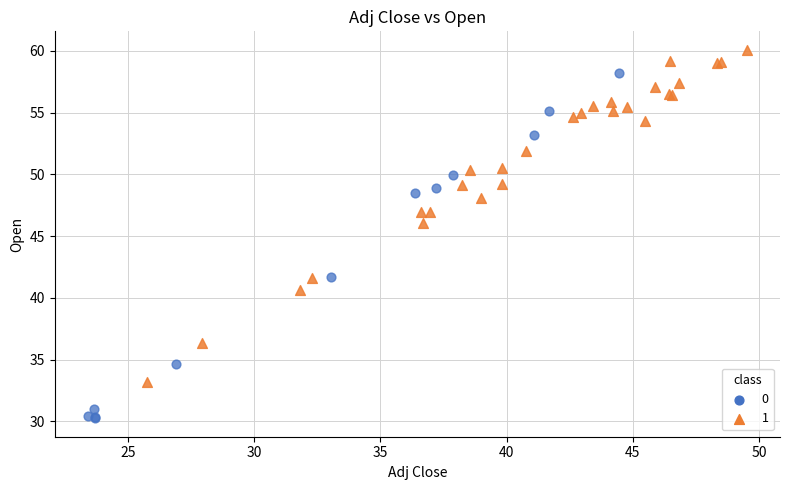

What are all the series names shown in the legend?

0, 1